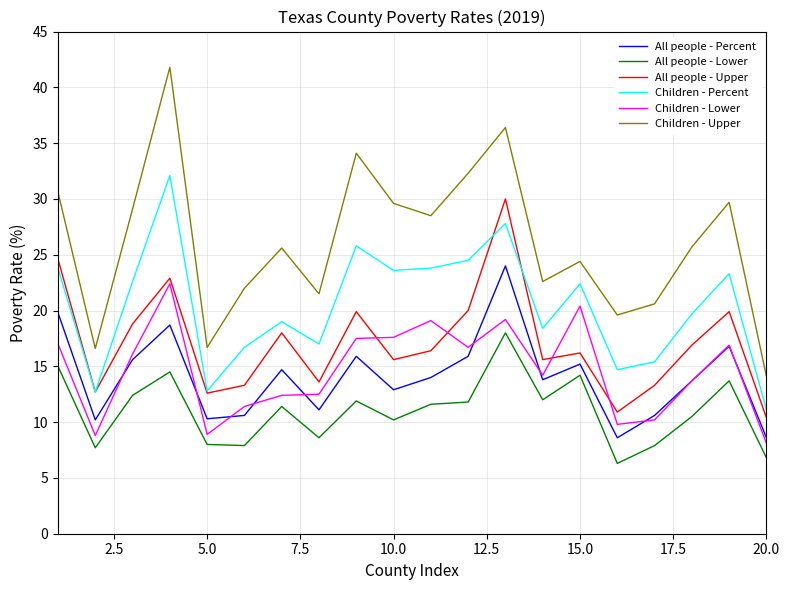

True or false: All people - Lower and Children - Lower intersect in this chart.

False